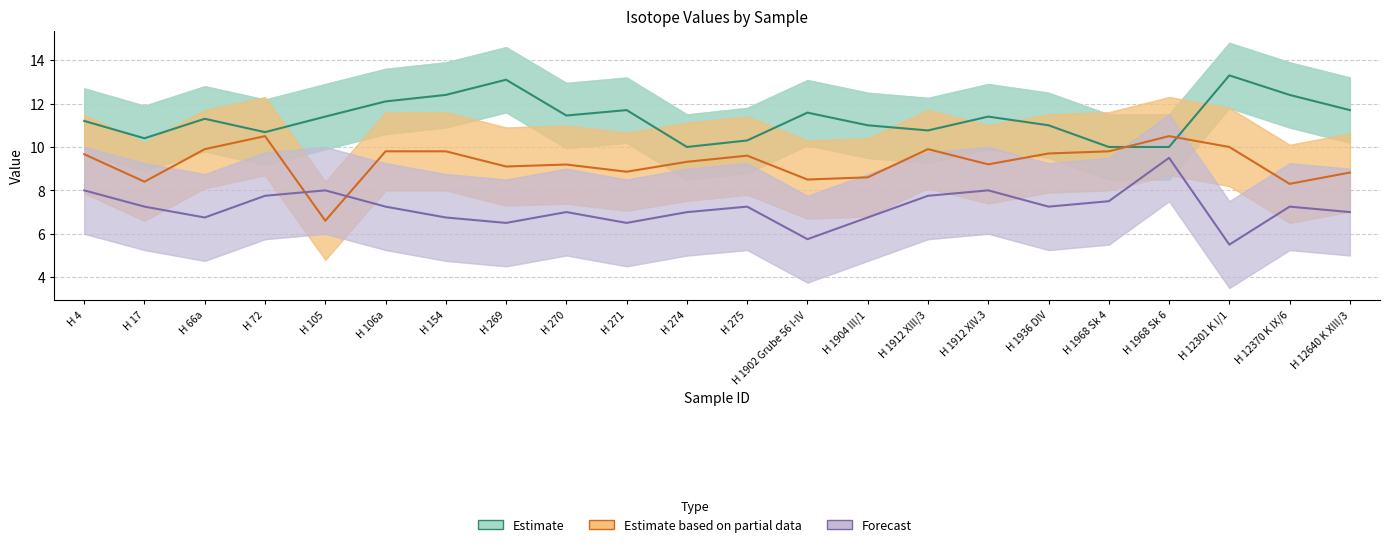

How many data points in Forecast are above 7?

14